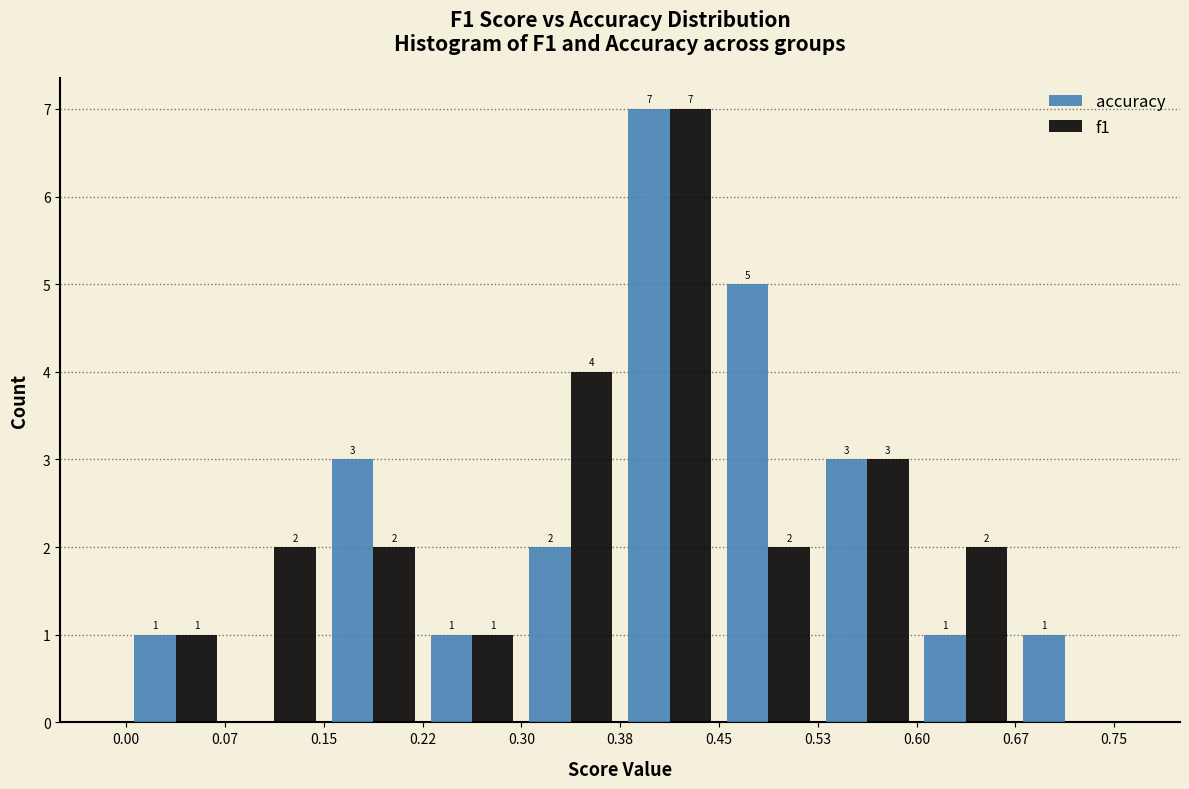

In the accuracy series, which range on the x-axis has the tallest bar?

0.38 to 0.45